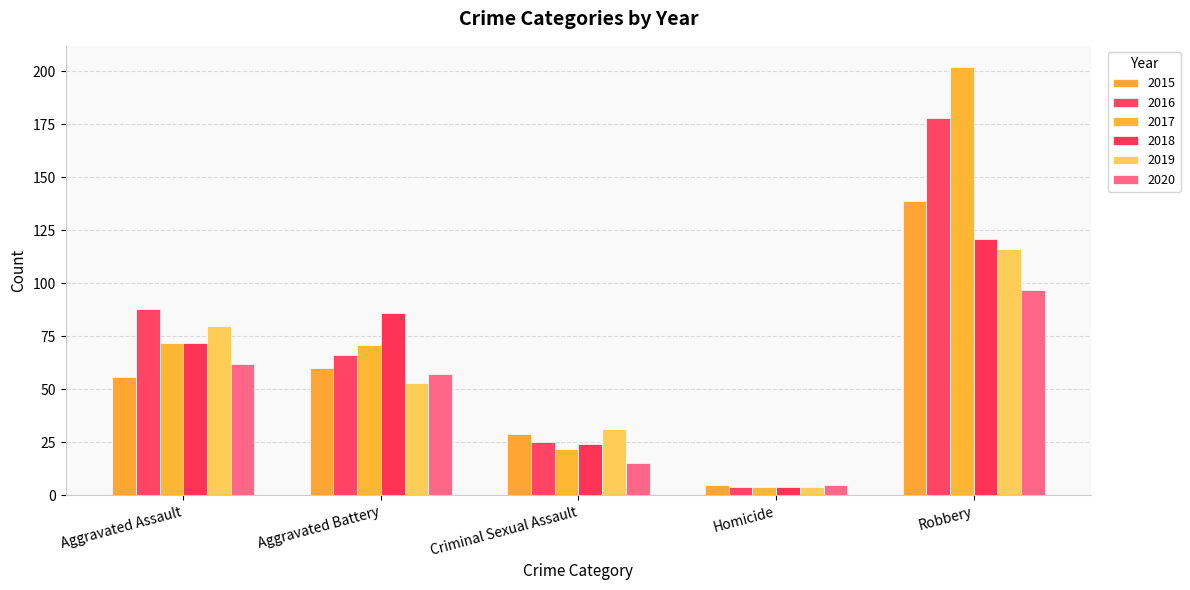

What is the label of the 2nd bar from the left?

Aggravated Battery